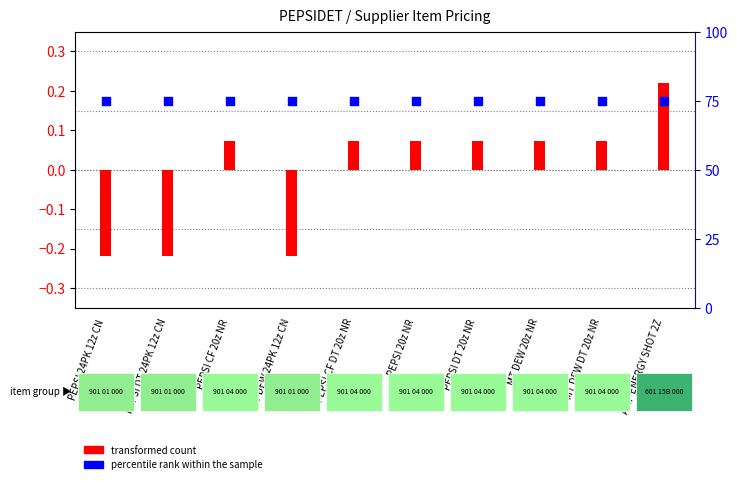

At which category is the sum across all series the highest?

AMP ENERGY SHOT 2Z